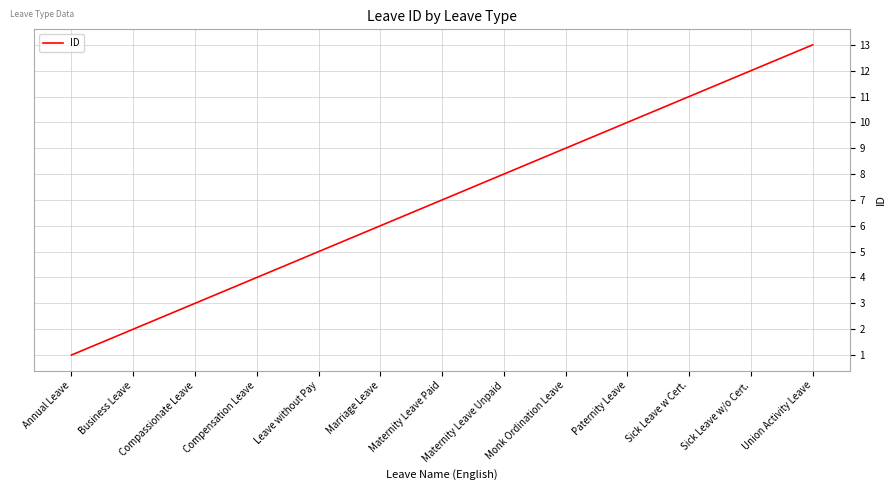

What value does the data have at Leave without Pay, to the nearest 5?

5